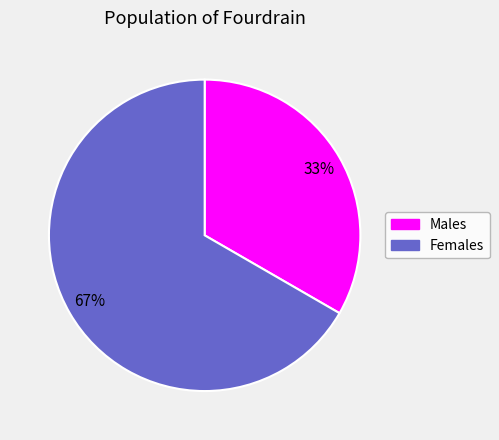

Does any single category account for the majority?

Yes